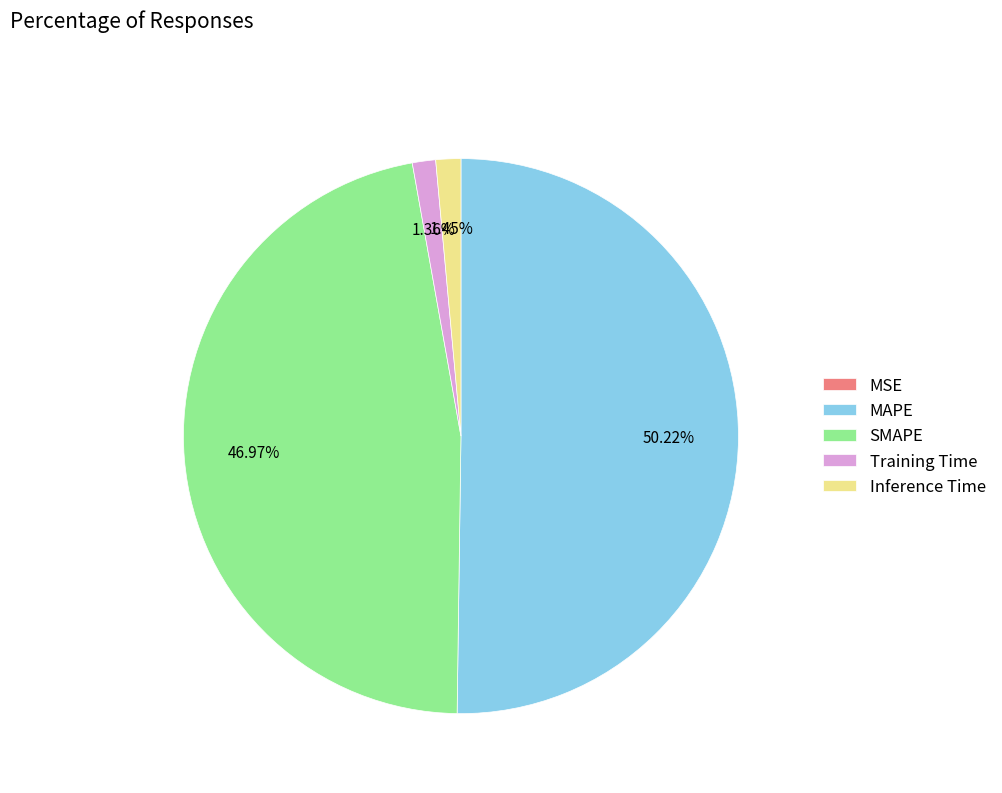

Is the sum of MAPE and Inference Time greater than half?

Yes